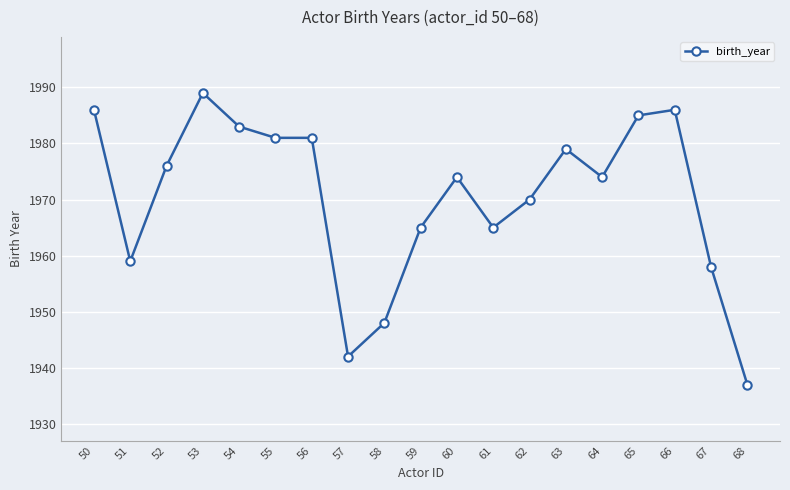

Reading left to right, list all the values displayed in this chart.

1986	1959	1976	1989	1983	1981	1981	1942	1948	1965	1974	1965	1970	1979	1974	1985	1986	1958	1937